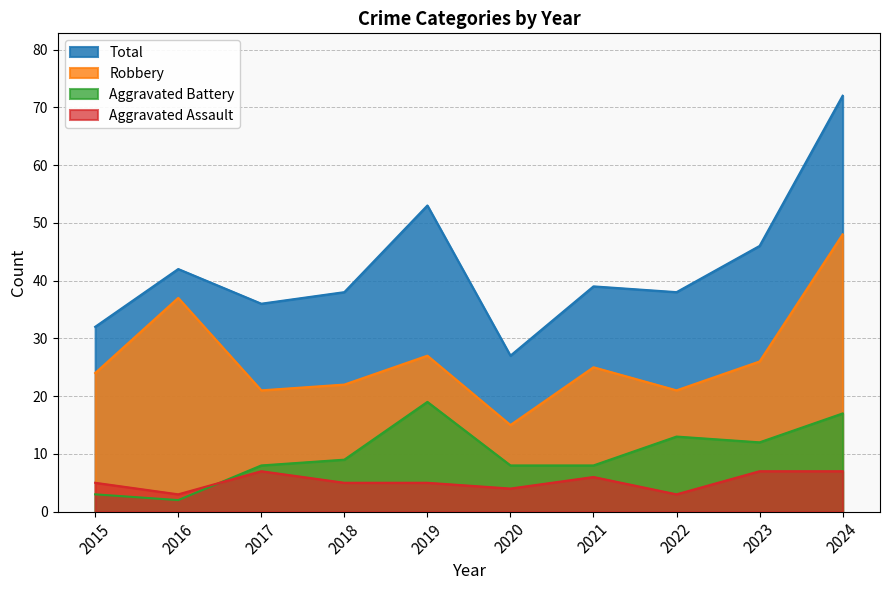

Read the Aggravated Assault value at 2017.

7